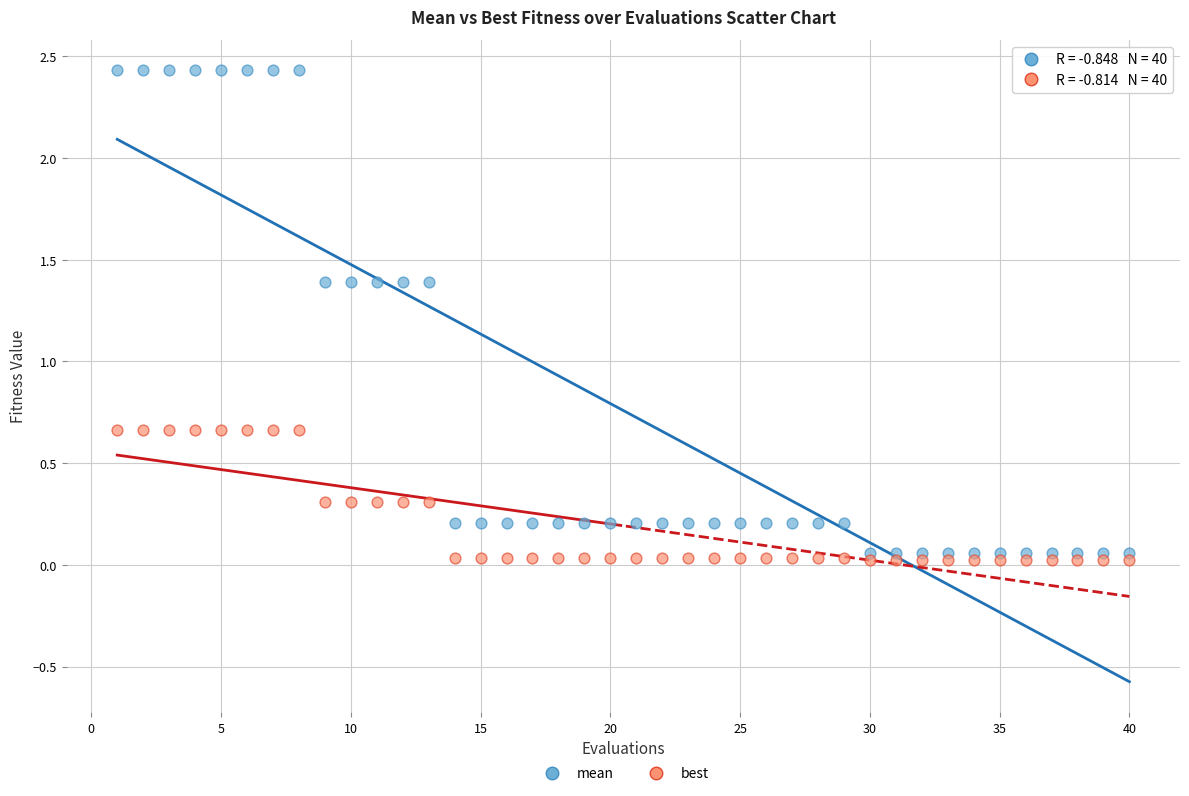

Which series reaches the maximum Y coordinate?

mean